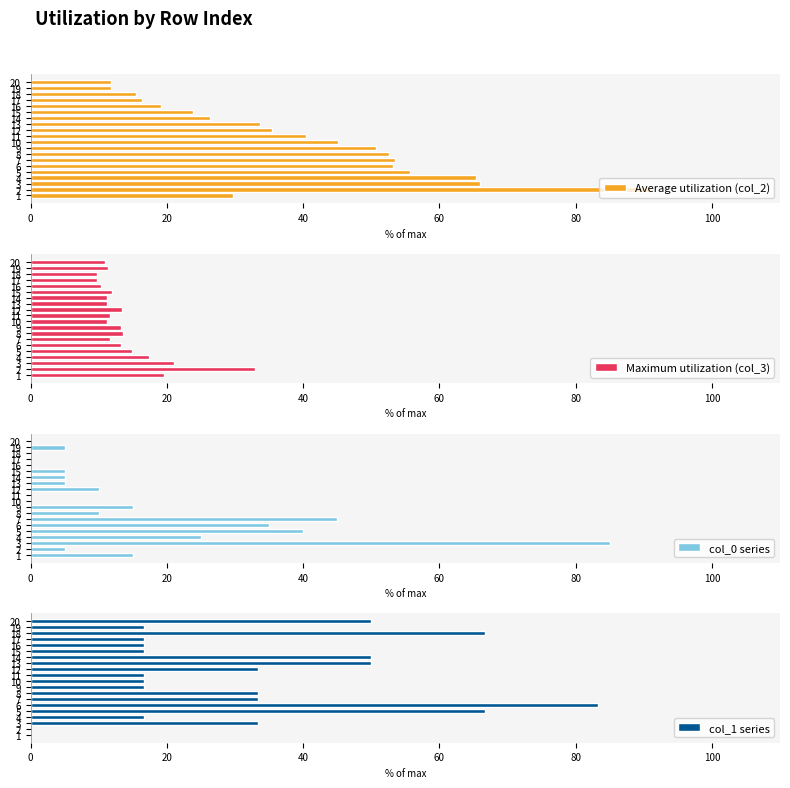

How many groups of bars are there?

20